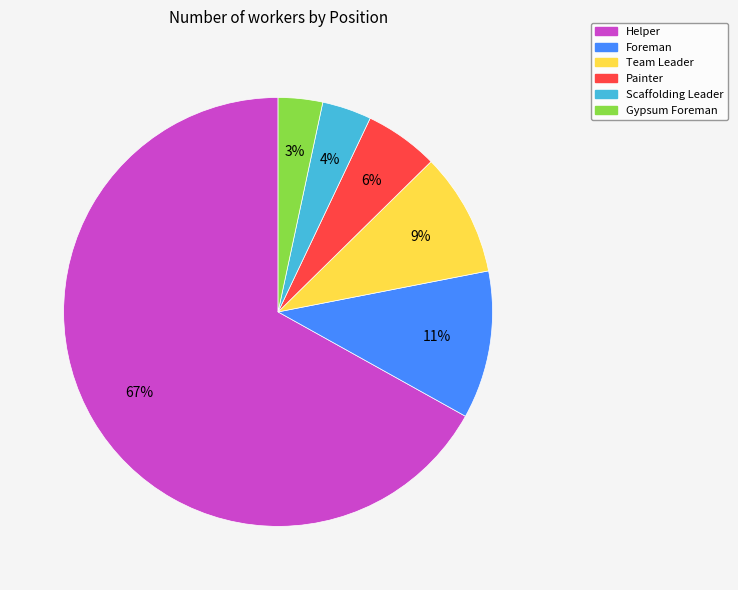

To the nearest percent, what is the combined percentage of Foreman and Helper?

78%